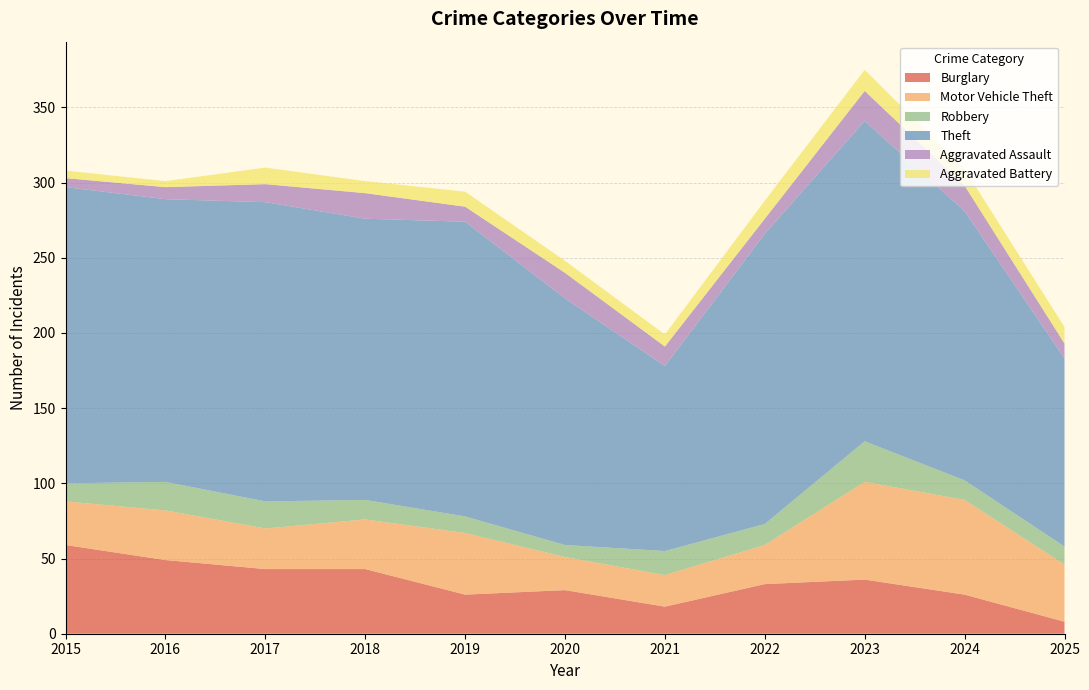

Reading left to right, extract all data points from this chart.

Burglary: 2015=59	2016=49	2017=43	2018=43	2019=26	2020=29	2021=18	2022=33	2023=36	2024=26	2025=8
Motor Vehicle Theft: 2015=29	2016=33	2017=27	2018=33	2019=41	2020=22	2021=21	2022=26	2023=65	2024=63	2025=38
Robbery: 2015=12	2016=19	2017=18	2018=13	2019=11	2020=8	2021=16	2022=14	2023=27	2024=13	2025=12
Theft: 2015=197	2016=188	2017=199	2018=187	2019=196	2020=164	2021=123	2022=193	2023=213	2024=179	2025=125
Aggravated Assault: 2015=6	2016=8	2017=12	2018=17	2019=10	2020=17	2021=13	2022=10	2023=20	2024=17	2025=10
Aggravated Battery: 2015=5	2016=4	2017=11	2018=8	2019=10	2020=8	2021=8	2022=12	2023=14	2024=11	2025=11